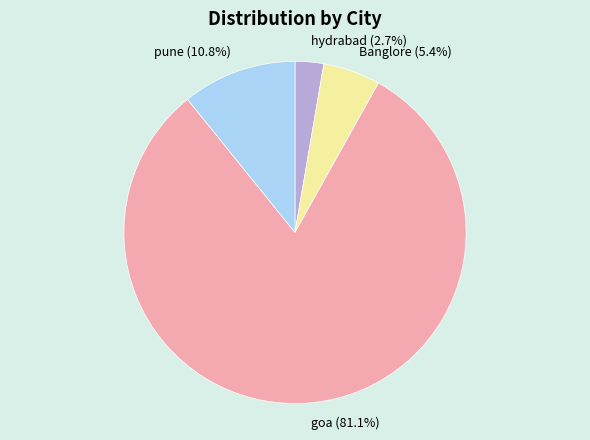

To the nearest percent, what portion does hydrabad represent?

3%